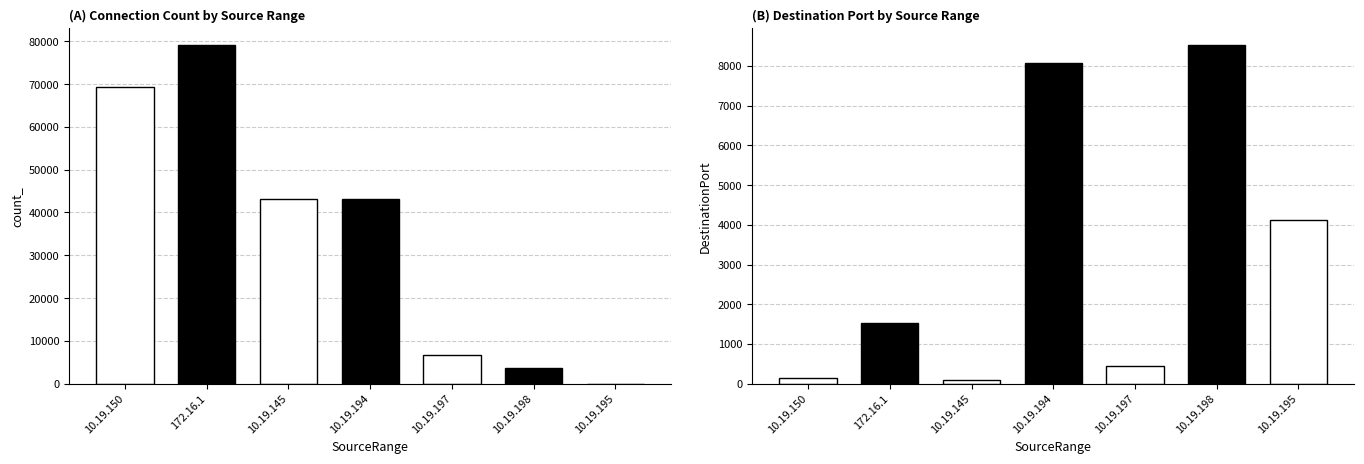

At which label does count_ first exceed 43208?

10.19.150